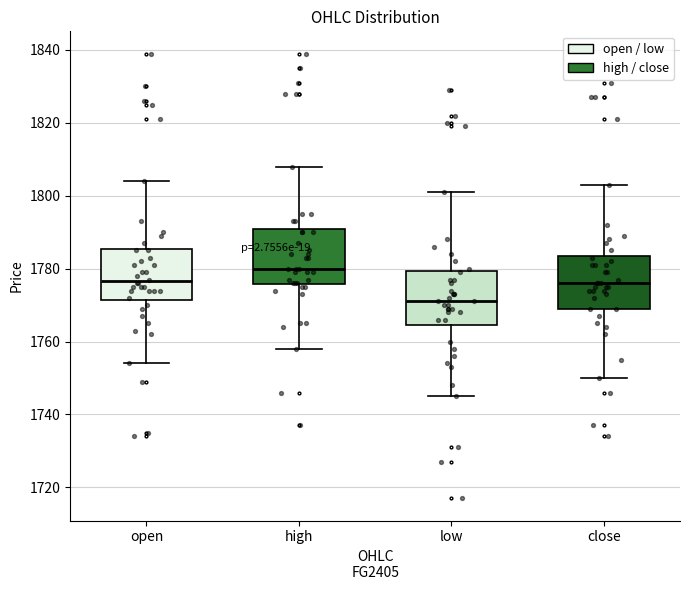

Reading left to right, read every box against the y-axis: the position of its median line, the range the box covers, and the ends of its whiskers. The values are not printed on the chart, so give them approximately, as read against the axis.

open: median 1776, box 1772 to 1786, whiskers 1754 to 1804
high: median 1780, box 1776 to 1790, whiskers 1758 to 1808
low: median 1772, box 1764 to 1780, whiskers 1746 to 1802
close: median 1776, box 1770 to 1784, whiskers 1750 to 1804